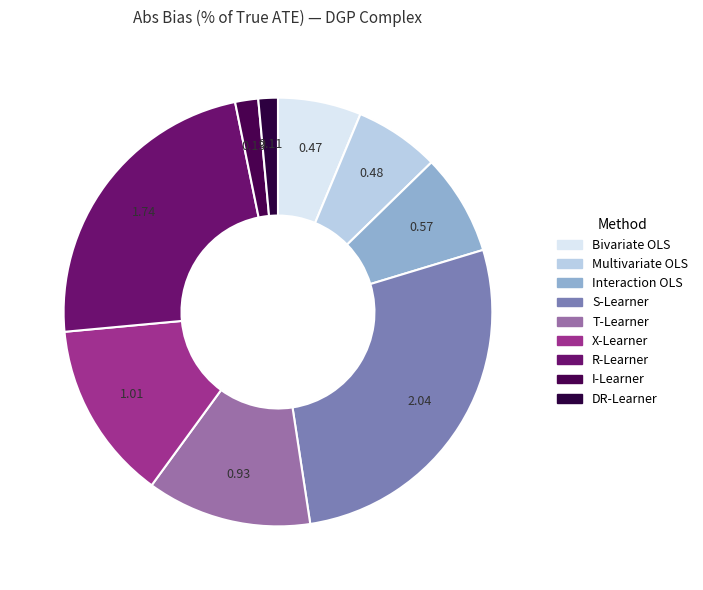

To the nearest percent, what is the difference between the largest and smallest slice percentages?

26%